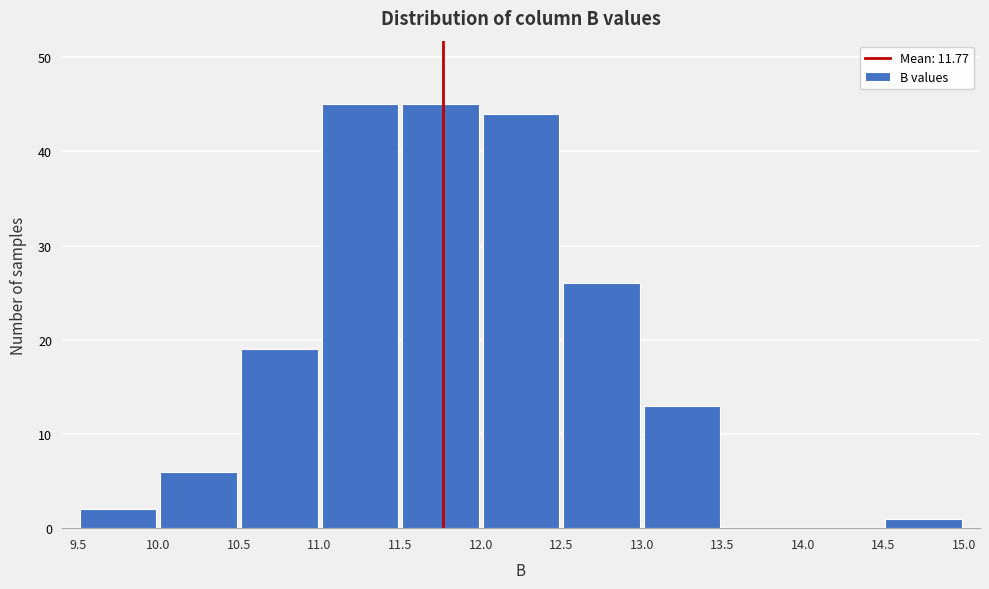

Reading left to right, list every bar in this chart as the range it spans on the x-axis followed by its height. The values are not printed on the chart, so give them approximately, as read against the axis.

9.5 to 10.0: 2
10.0 to 10.5: 6
10.5 to 11.0: 19
11.0 to 11.5: 45
11.5 to 12.0: 45
12.0 to 12.5: 44
12.5 to 13.0: 26
13.0 to 13.5: 13
13.5 to 14.0: 0
14.0 to 14.5: 0
14.5 to 15.0: 1